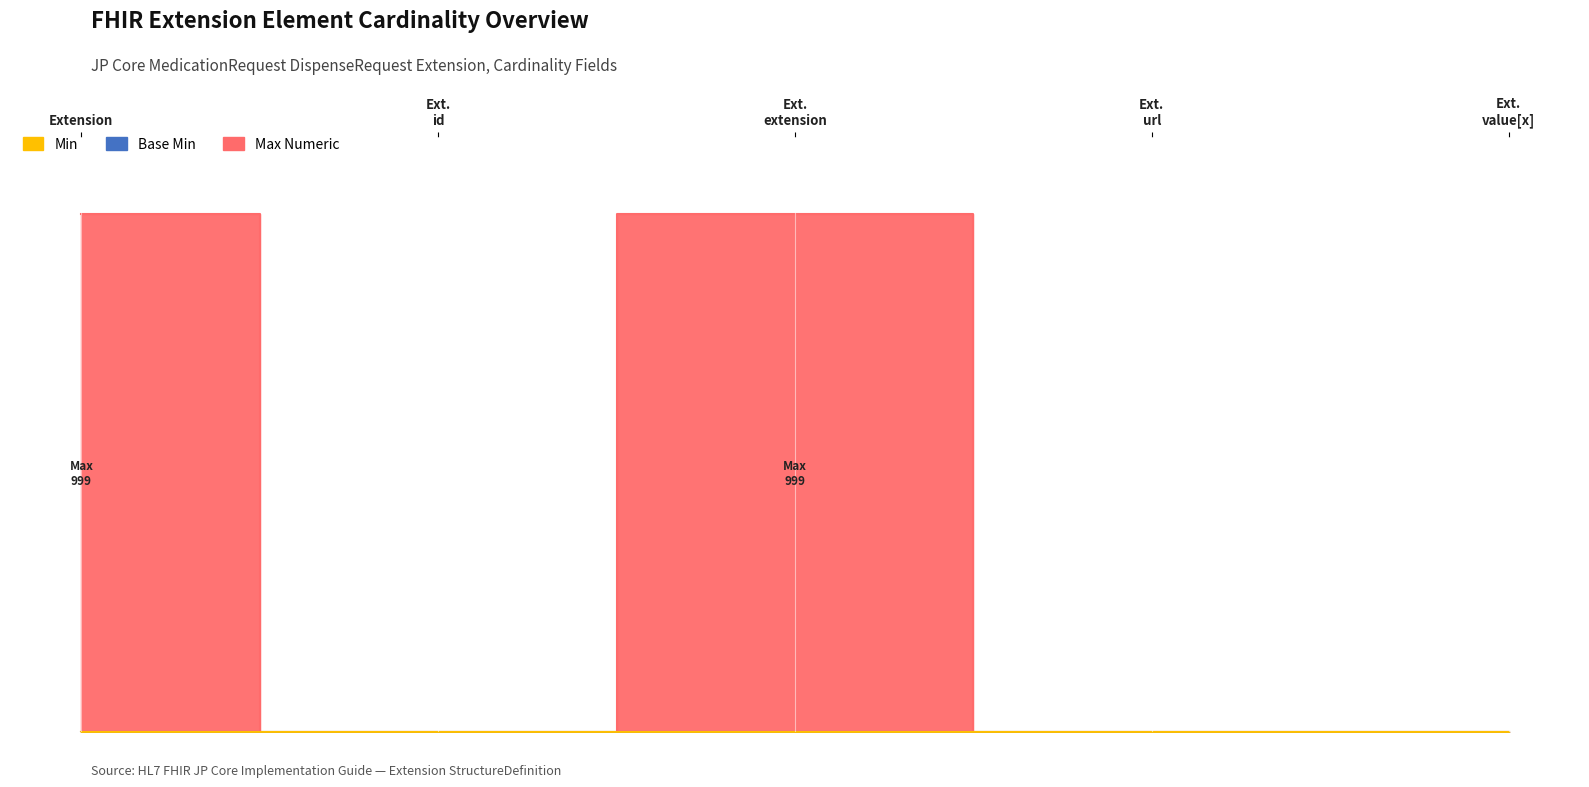

List the series in order of their peak value, highest first.

Max Numeric, Min, Base Min